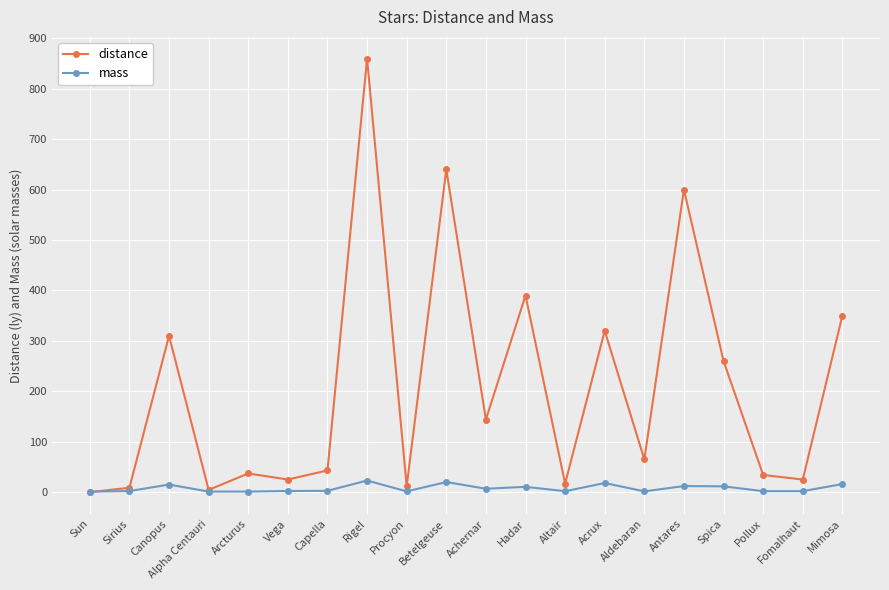

Where is the first local minimum for distance?

Alpha Centauri